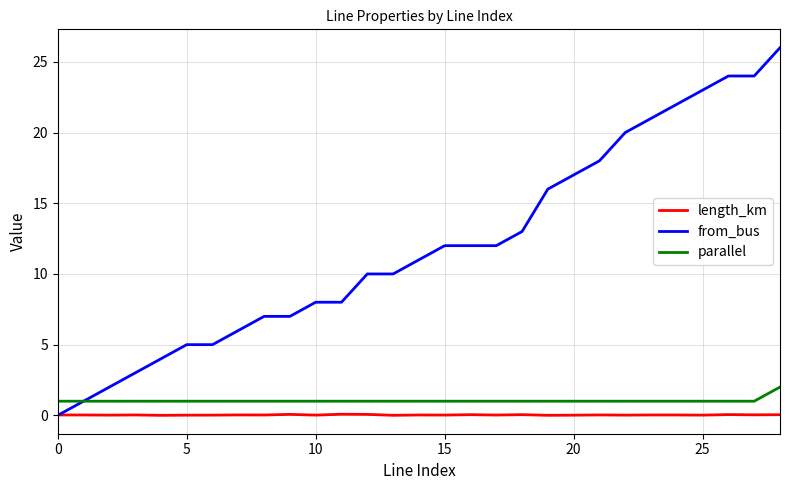

Which series has the largest total across all categories?

from_bus